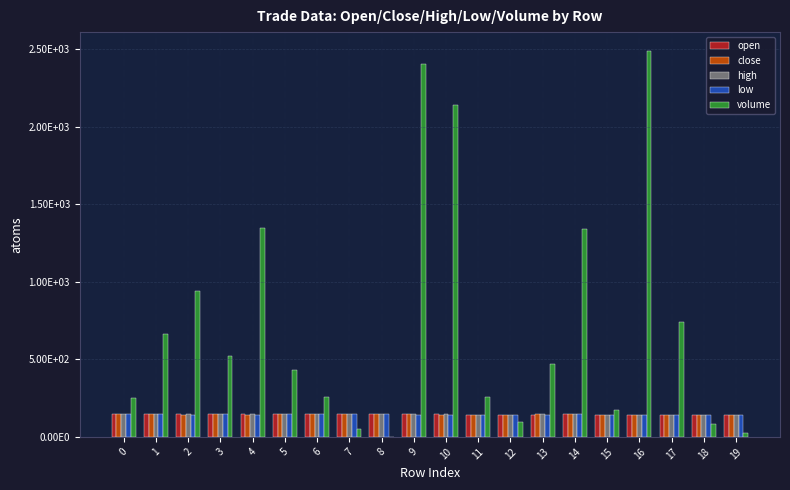

Does the chart contain stacked bars?

No